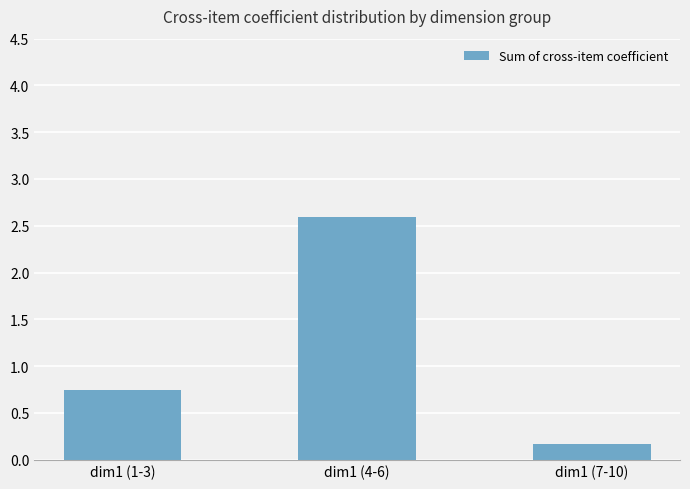

Between dim1 (7-10) and dim1 (4-6), which is larger?

dim1 (4-6)